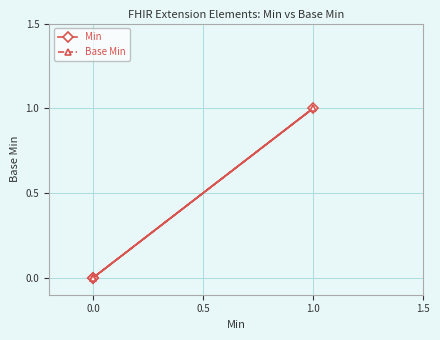

What is the maximum value for Min?

1